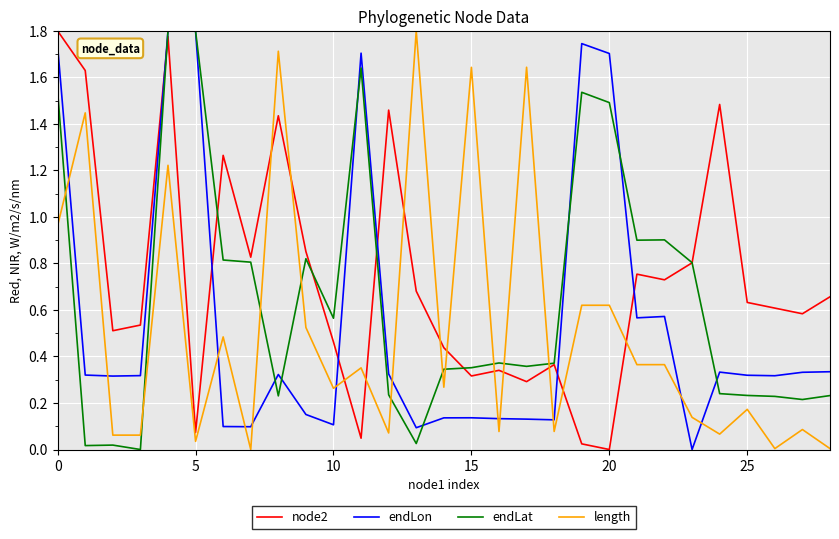

True or false: endLon and length cross at least once.

True